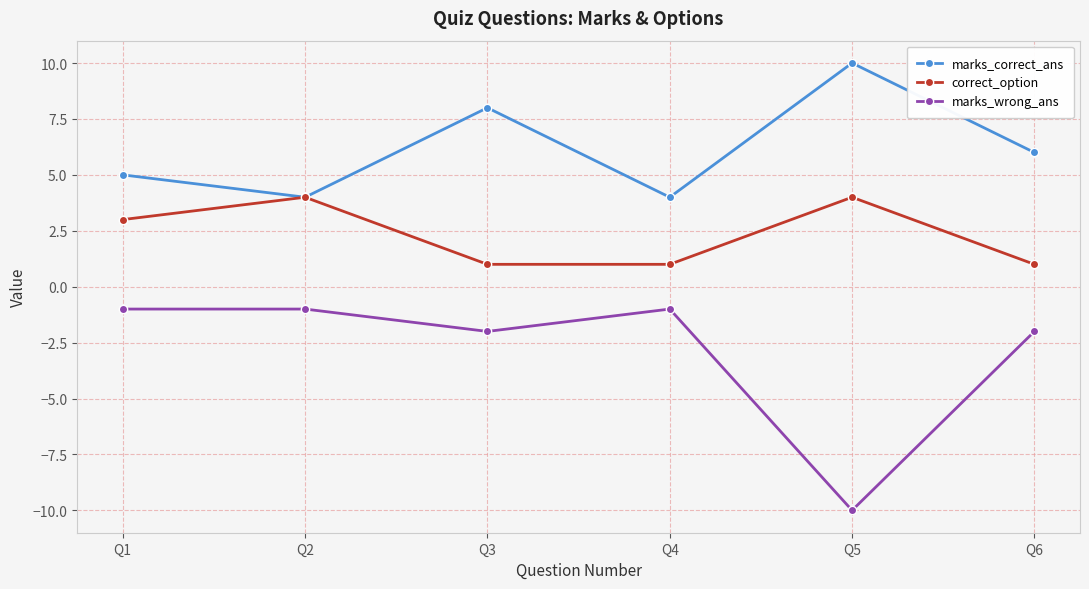

Reading left to right, extract all data points from this chart.

marks_correct_ans: 5	4	8	4	10	6
correct_option: 3	4	1	1	4	1
marks_wrong_ans: -1	-1	-2	-1	-10	-2